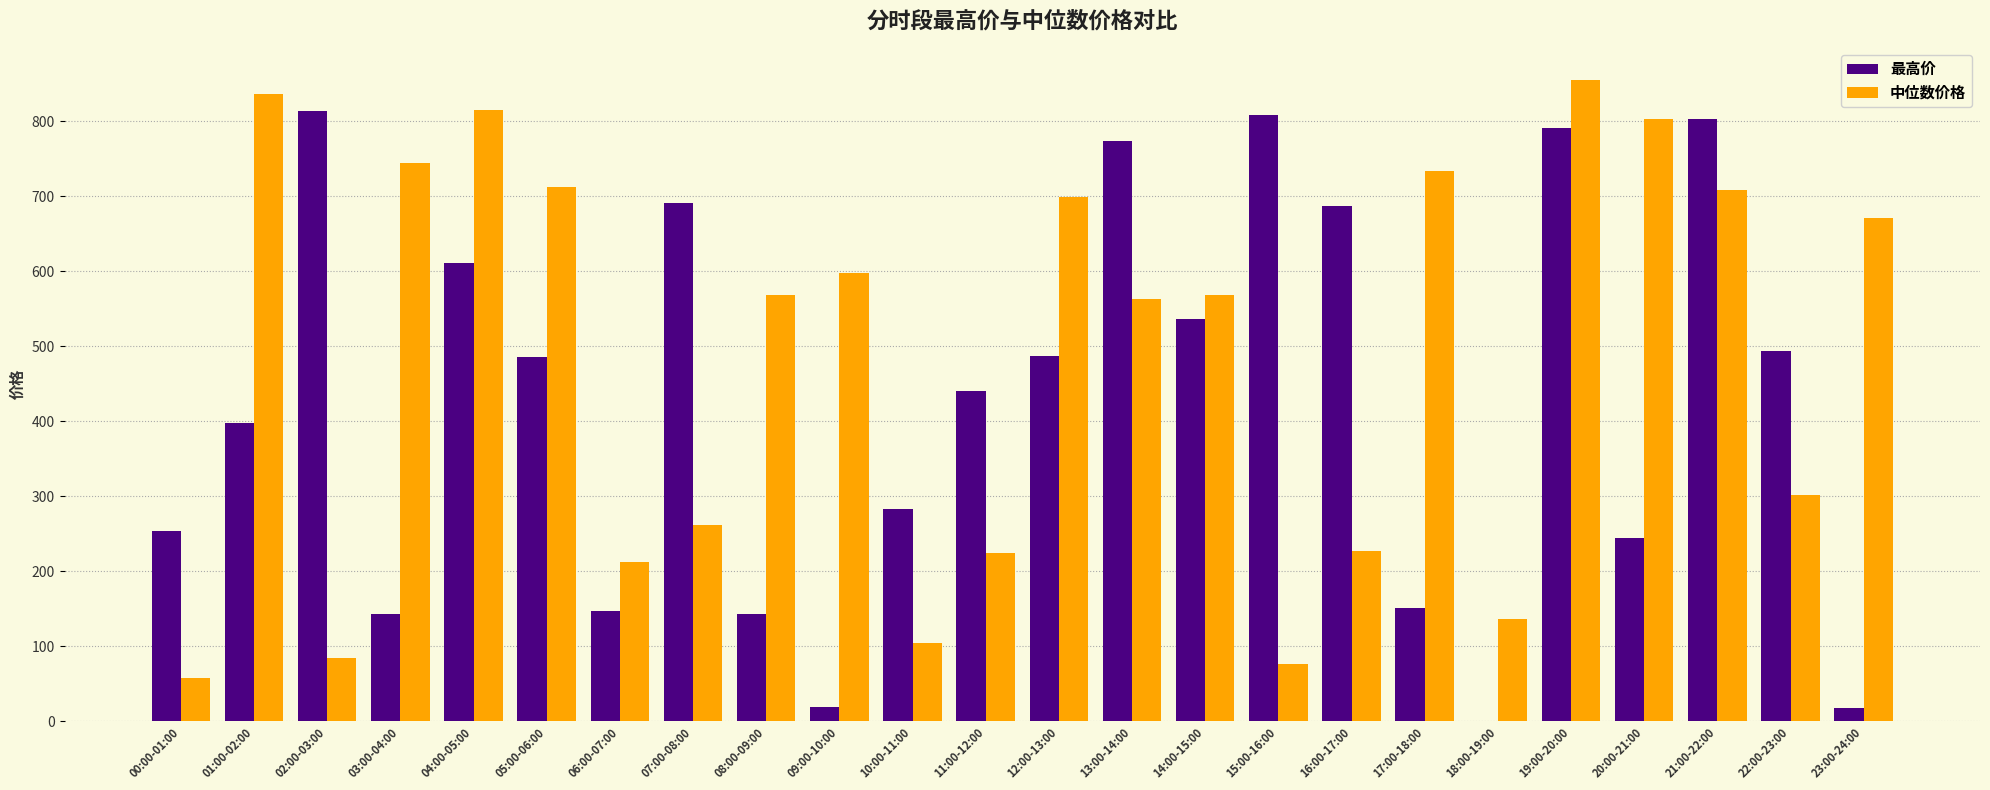

Where is 最高价 nearest to the value 406?

01:00-02:00